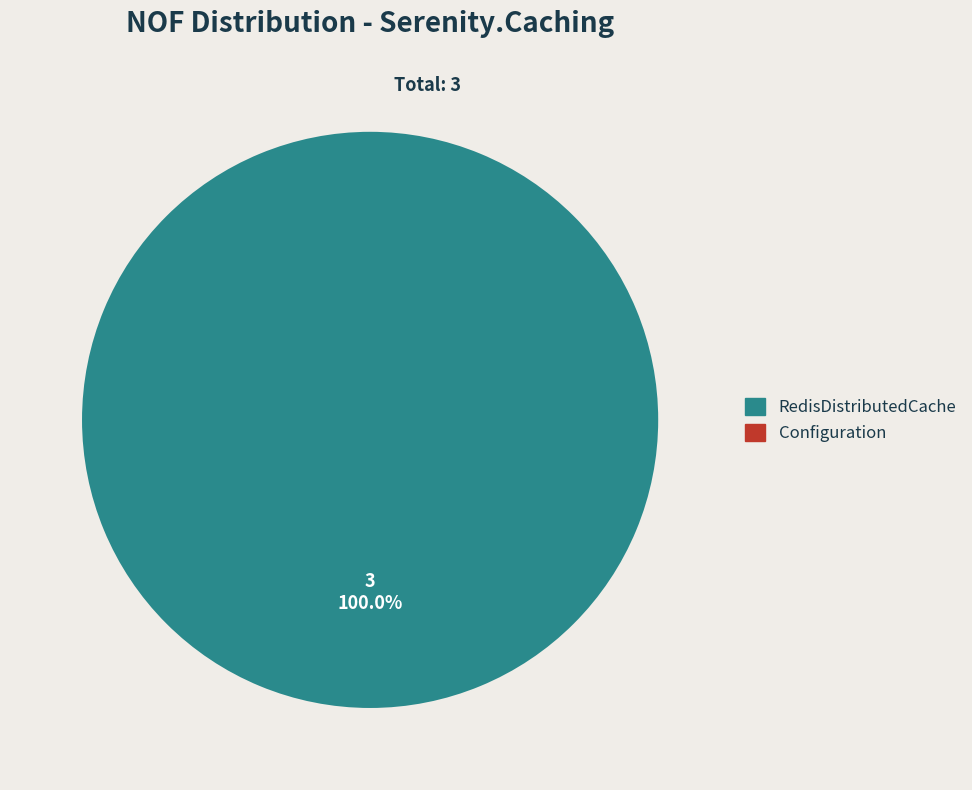

Is there any slice that represents more than half of the pie?

Yes